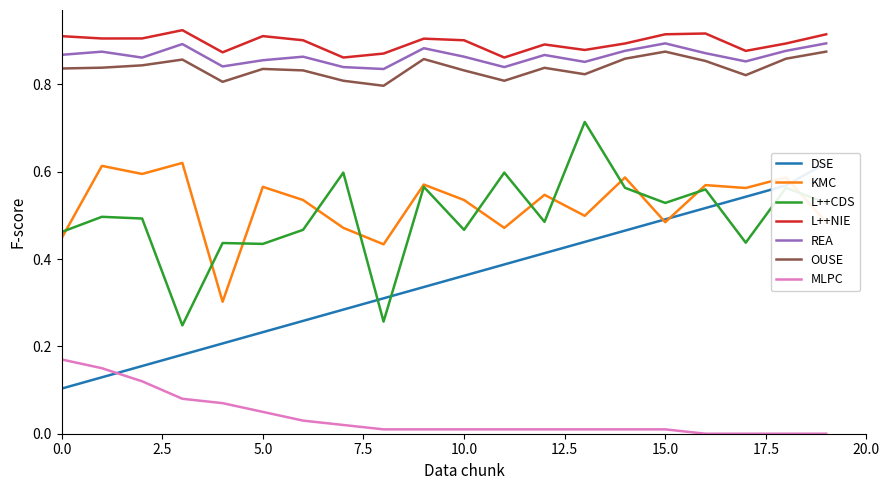

True or false: KMC and L++NIE cross at least once.

False